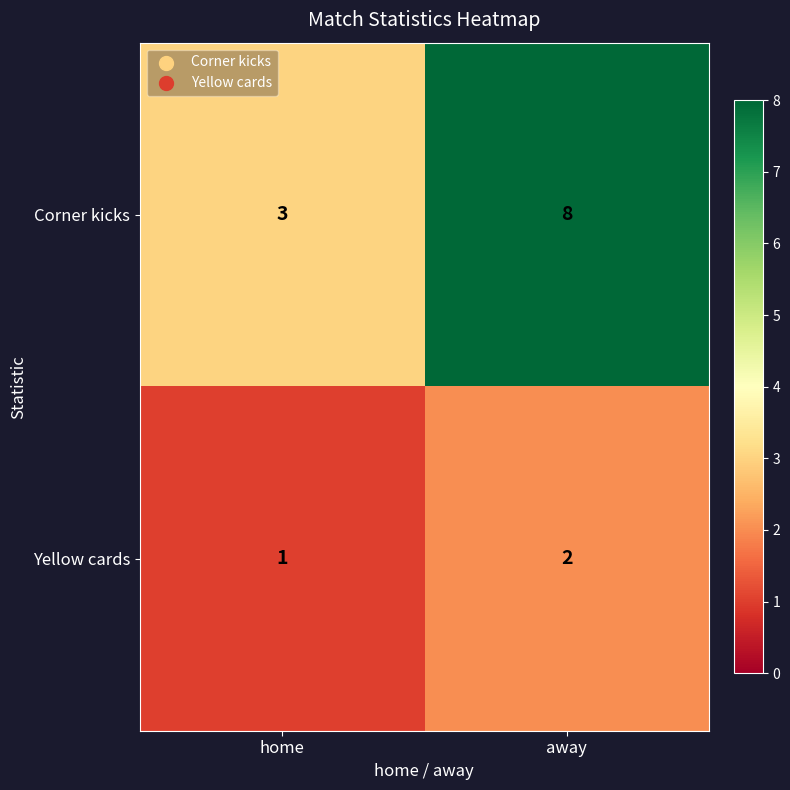

What is the sum of the Corner kicks values at away and home?

11